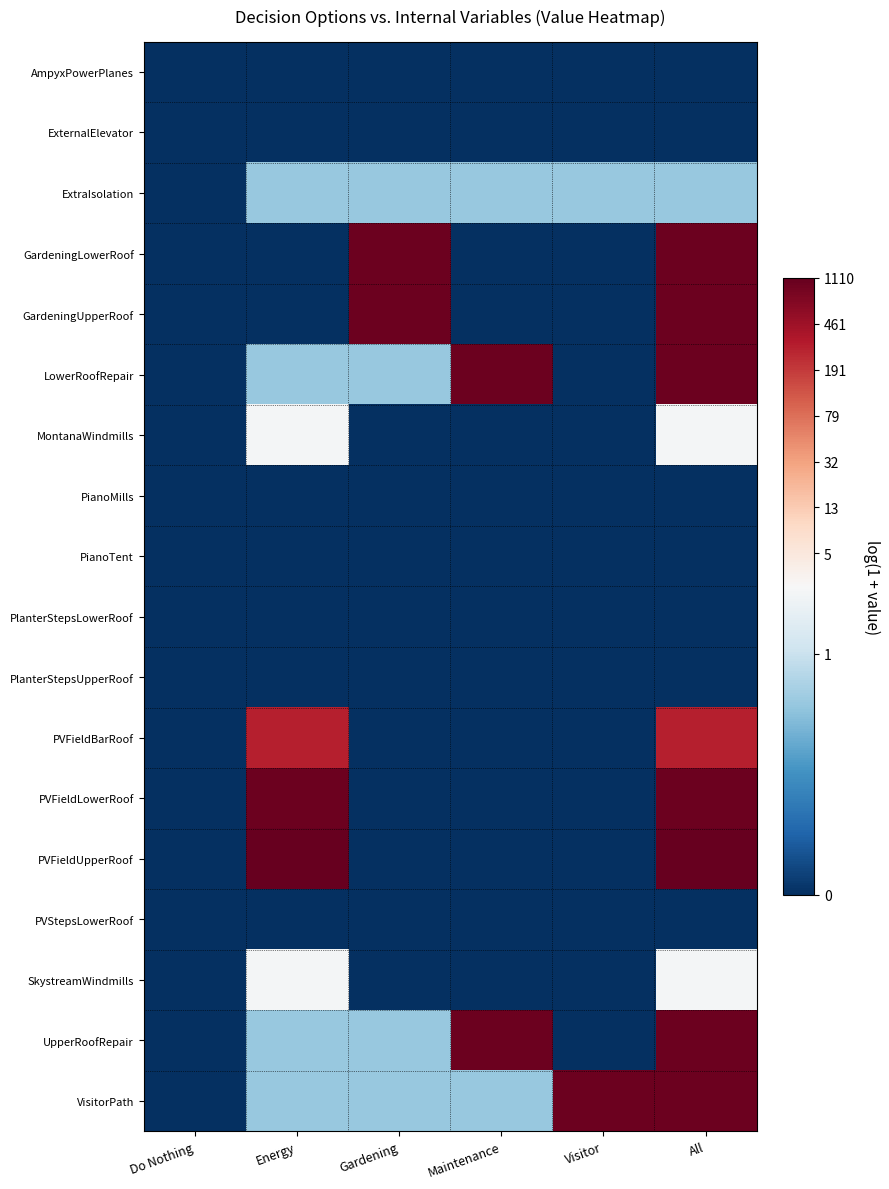

At which category is the sum across all series the highest?

All